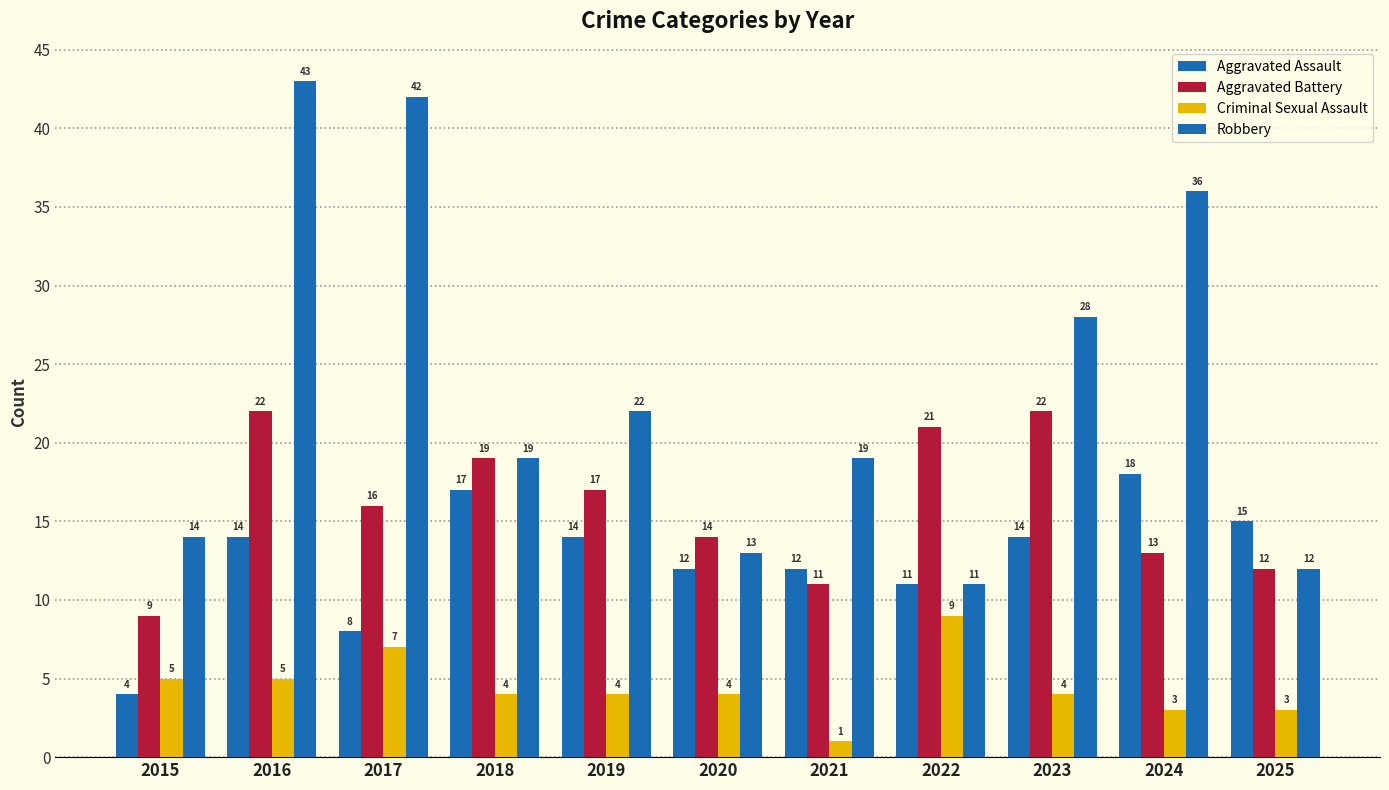

How many categories are shown in the chart?

11